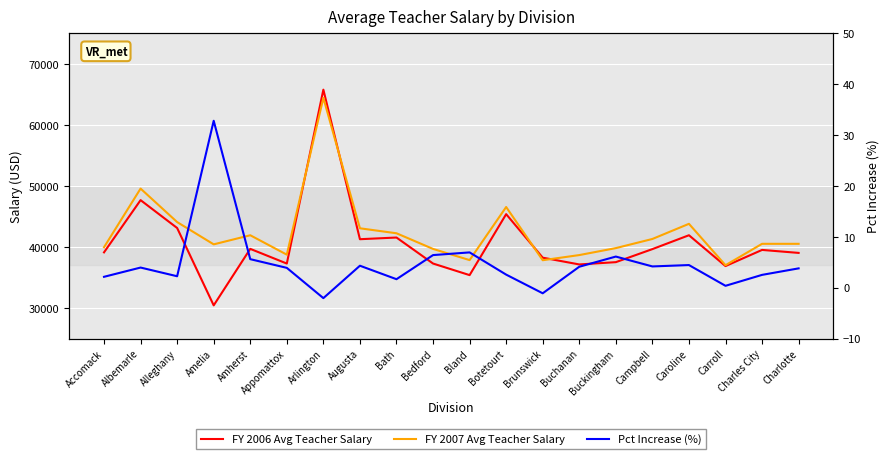

Where is the first local minimum for FY 2006 Avg Teacher Salary?

Amelia